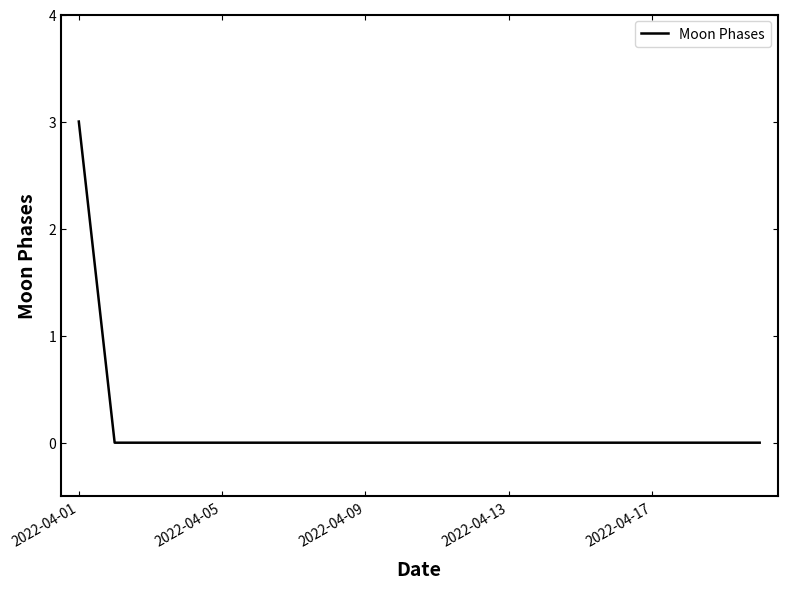

What is the greatest value displayed?

3